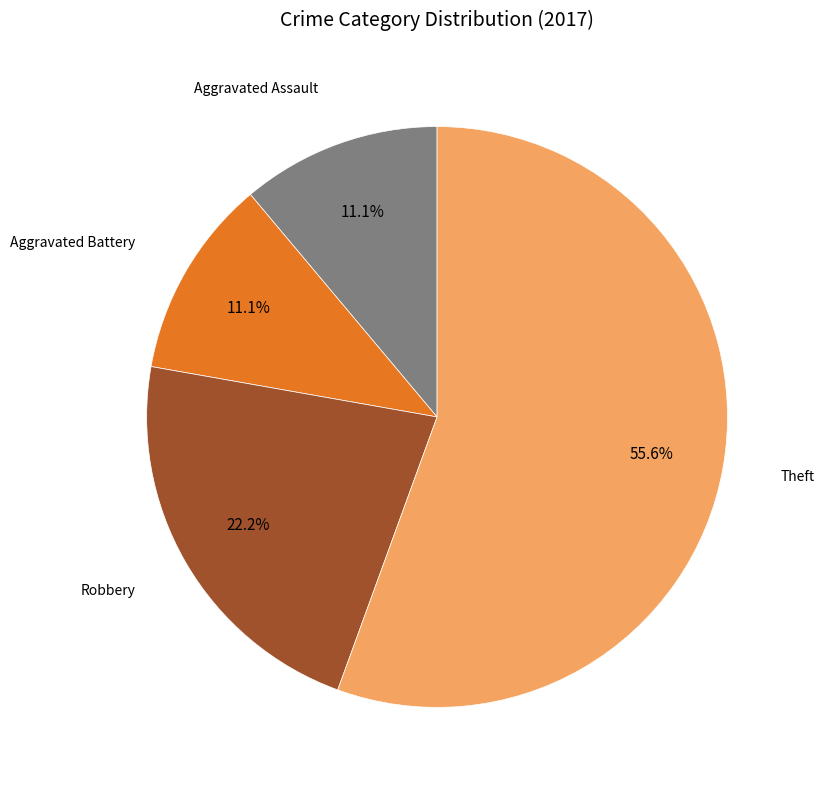

Which category has the biggest portion of the pie?

Theft